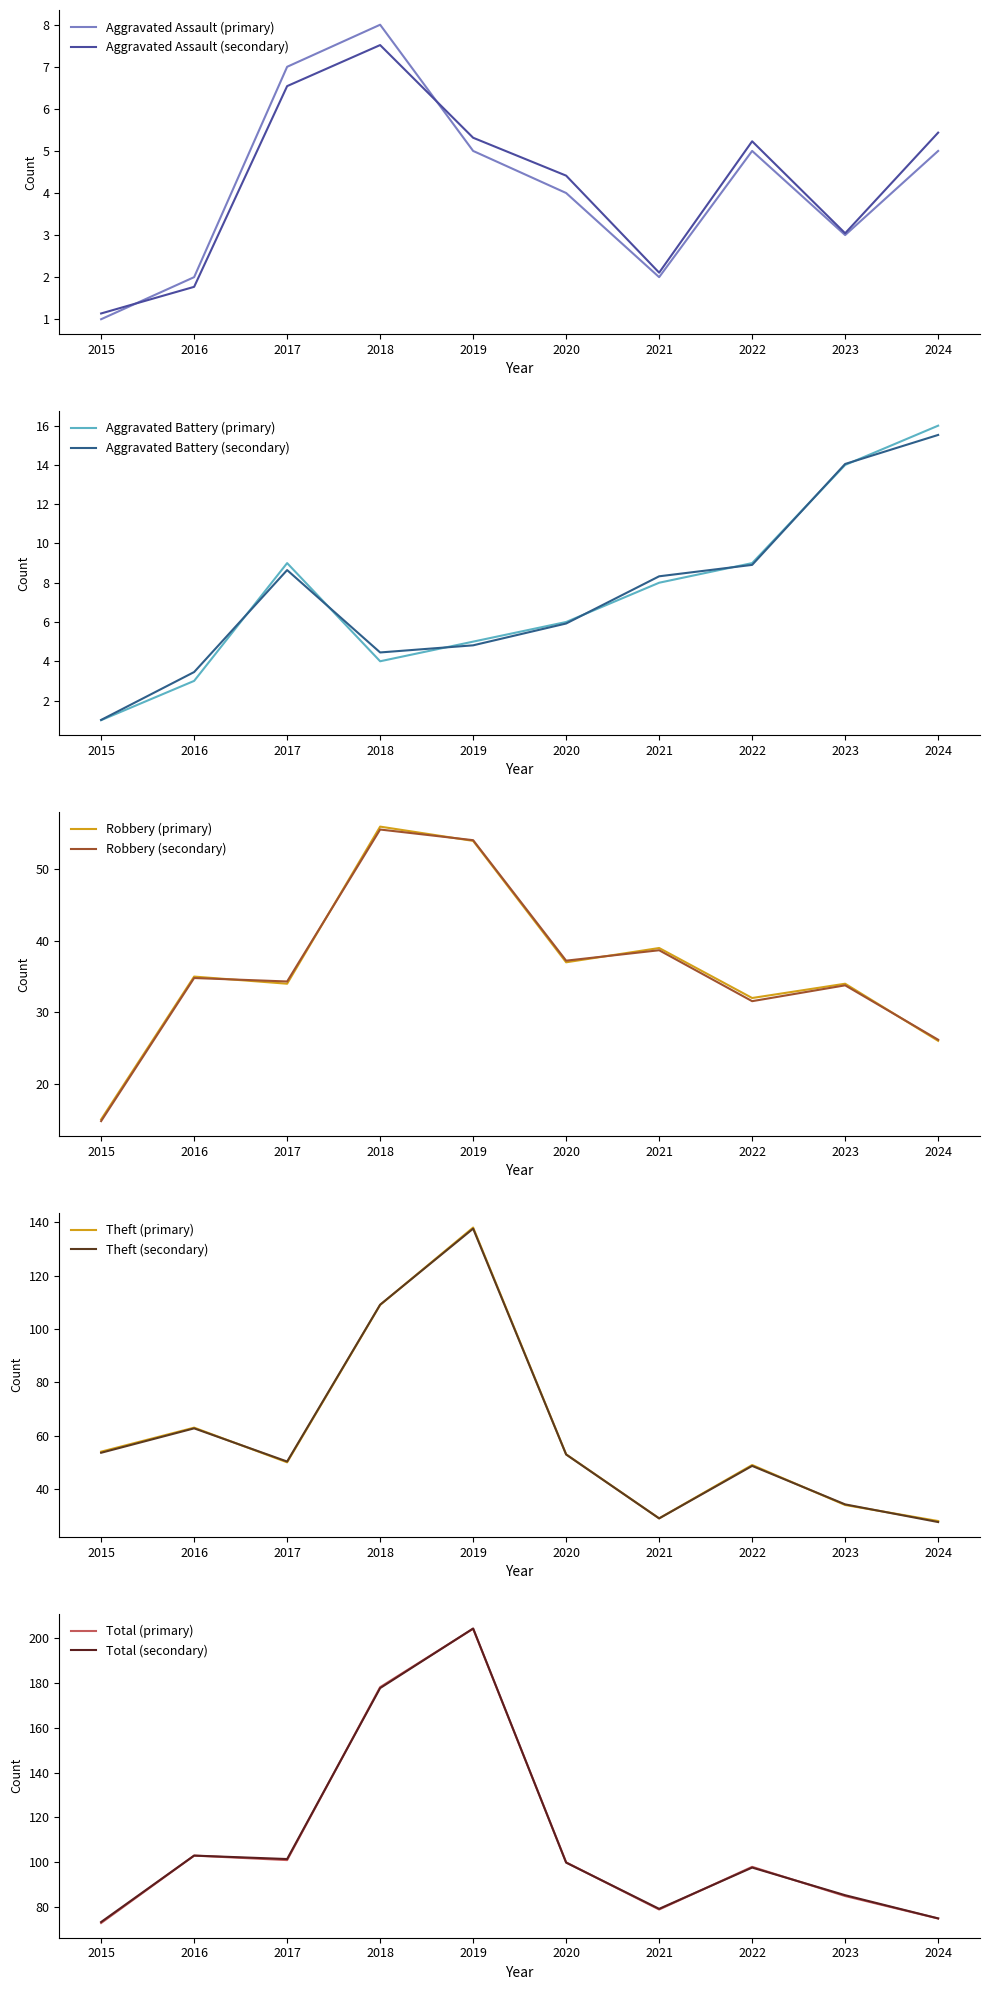

Reading left to right, what are all the values shown in this chart?

Aggravated Assault: 2015=1	2016=2	2017=7	2018=8	2019=5	2020=4	2021=2	2022=5	2023=3	2024=5
Aggravated Battery: 2015=1	2016=3	2017=9	2018=4	2019=5	2020=6	2021=8	2022=9	2023=14	2024=16
Robbery: 2015=15	2016=35	2017=34	2018=56	2019=54	2020=37	2021=39	2022=32	2023=34	2024=26
Theft: 2015=54	2016=63	2017=50	2018=109	2019=138	2020=53	2021=29	2022=49	2023=34	2024=28
Total: 2015=73	2016=103	2017=101	2018=178	2019=204	2020=100	2021=79	2022=98	2023=85	2024=75